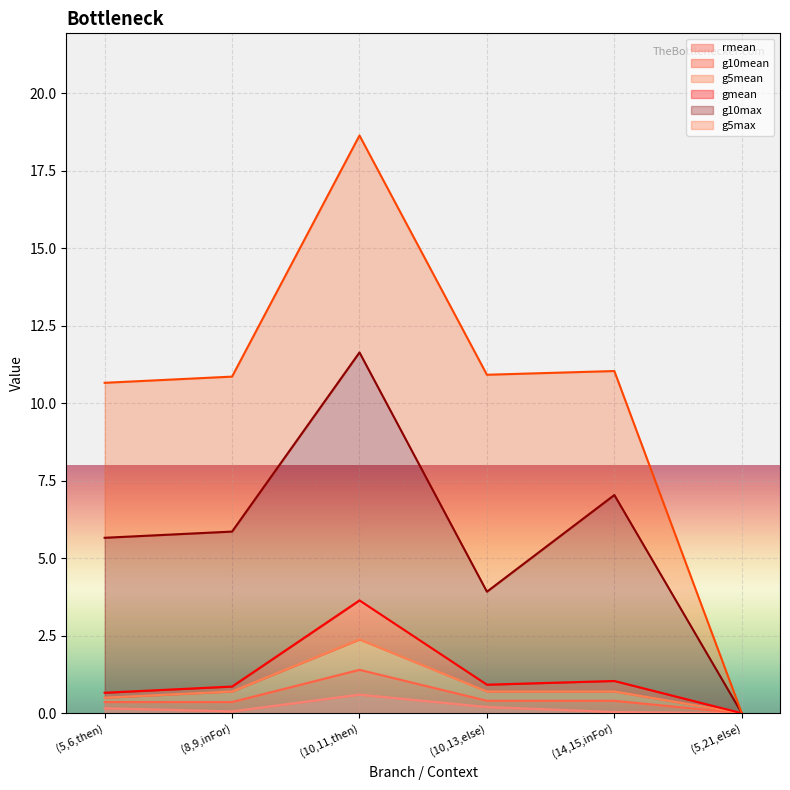

Is it true that g5mean equals 0.2 at (5,6,then)?

False